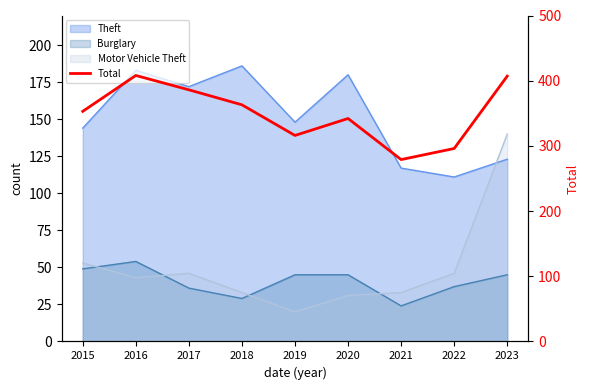

At which category does the chart reach its peak across all series?

2016